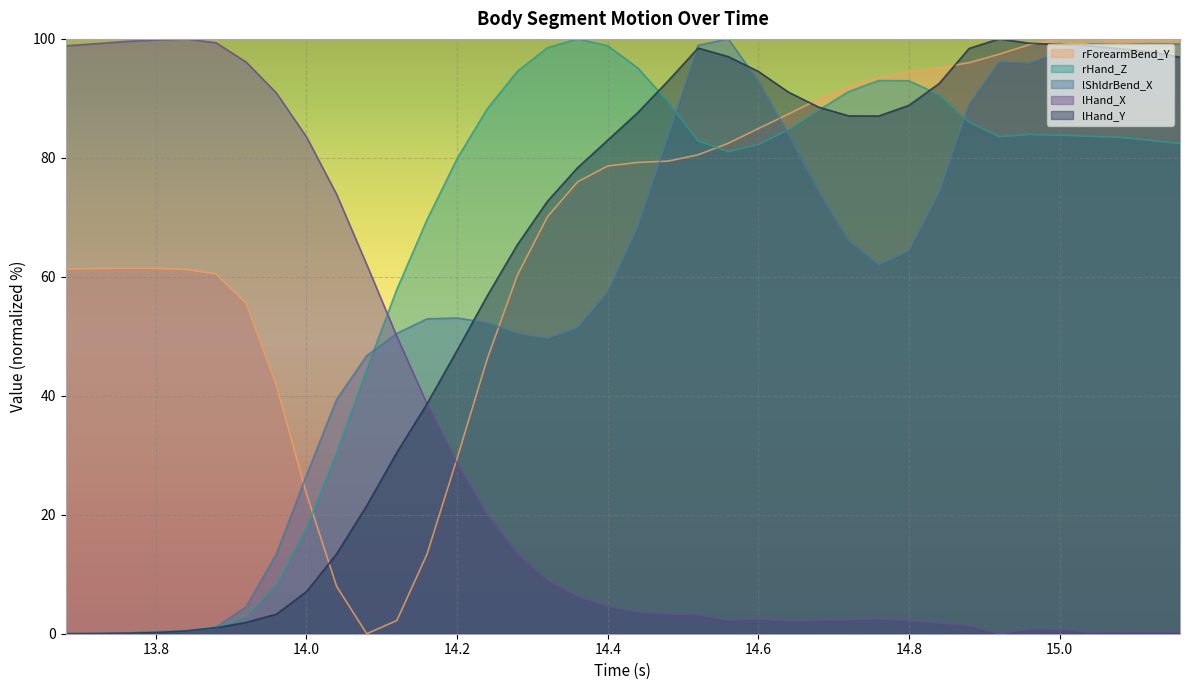

Which series has the largest total across all categories?

rForearmBend_Y